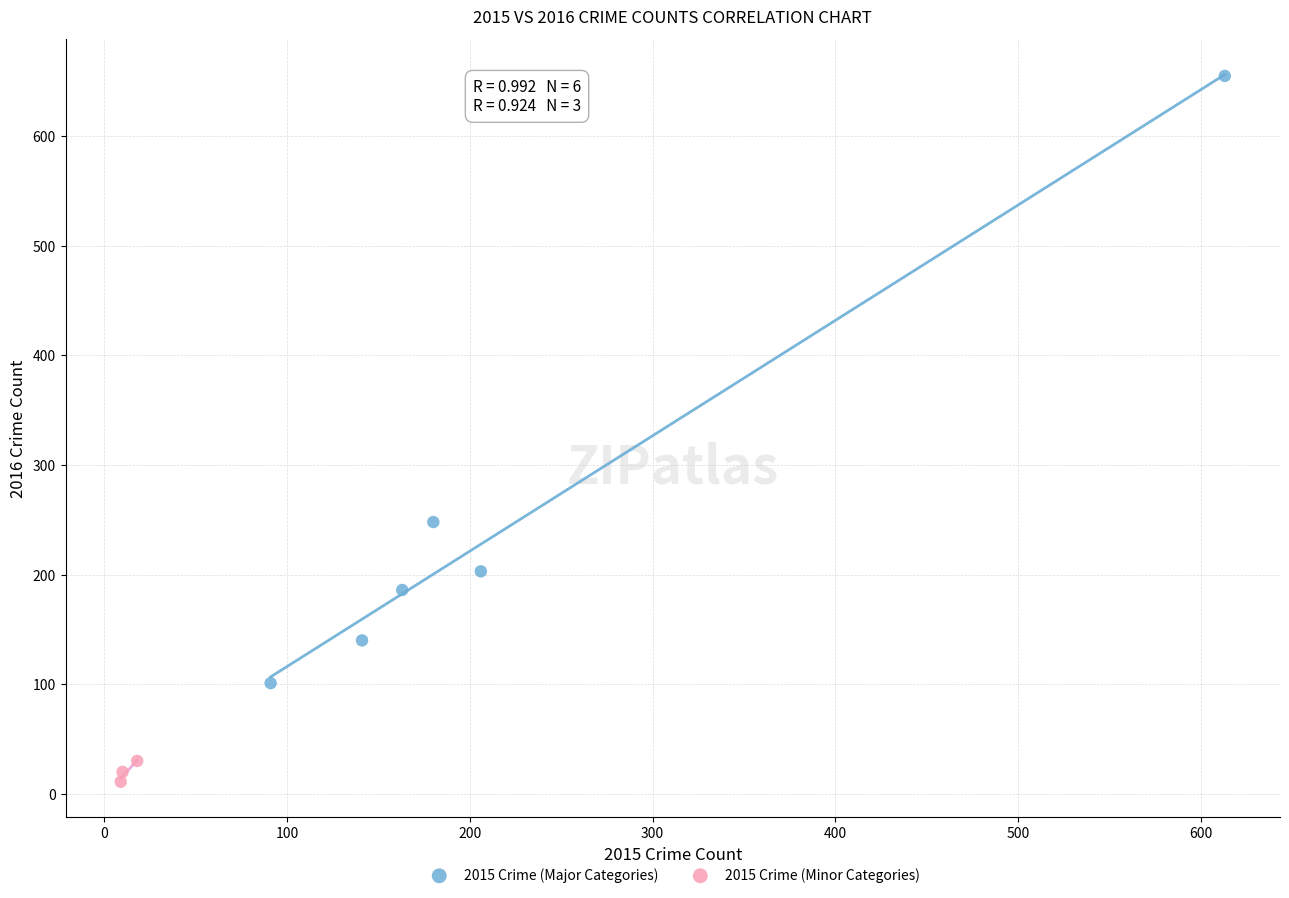

Which series has the widest spread of Y values?

2015 Crime (Major Categories)